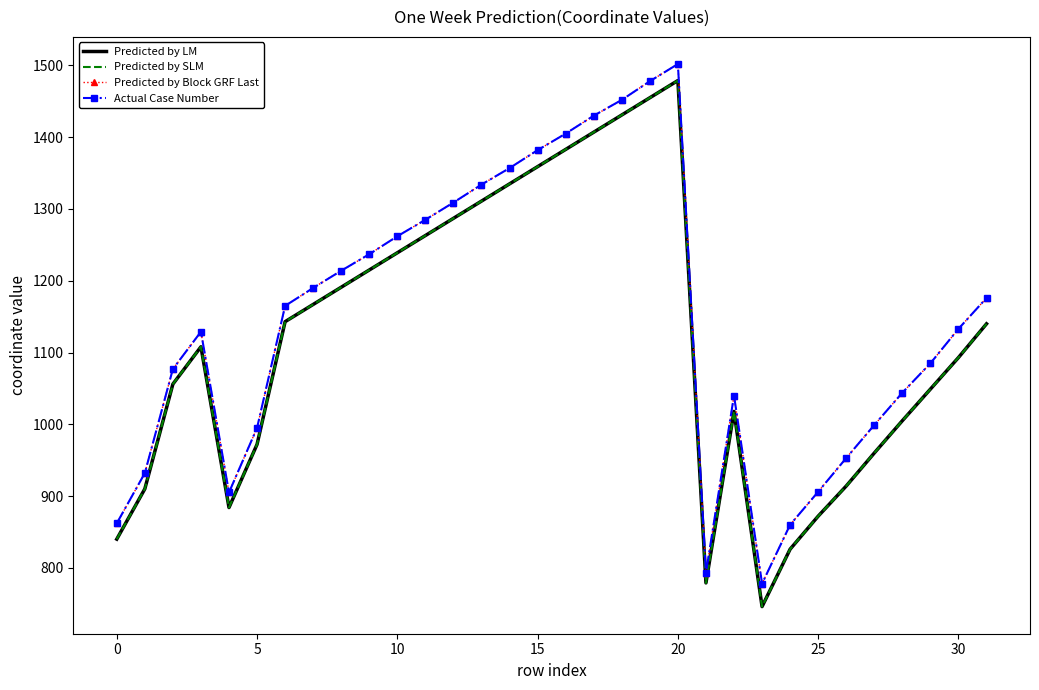

Which series has the largest range (max minus min)?

Predicted by LM